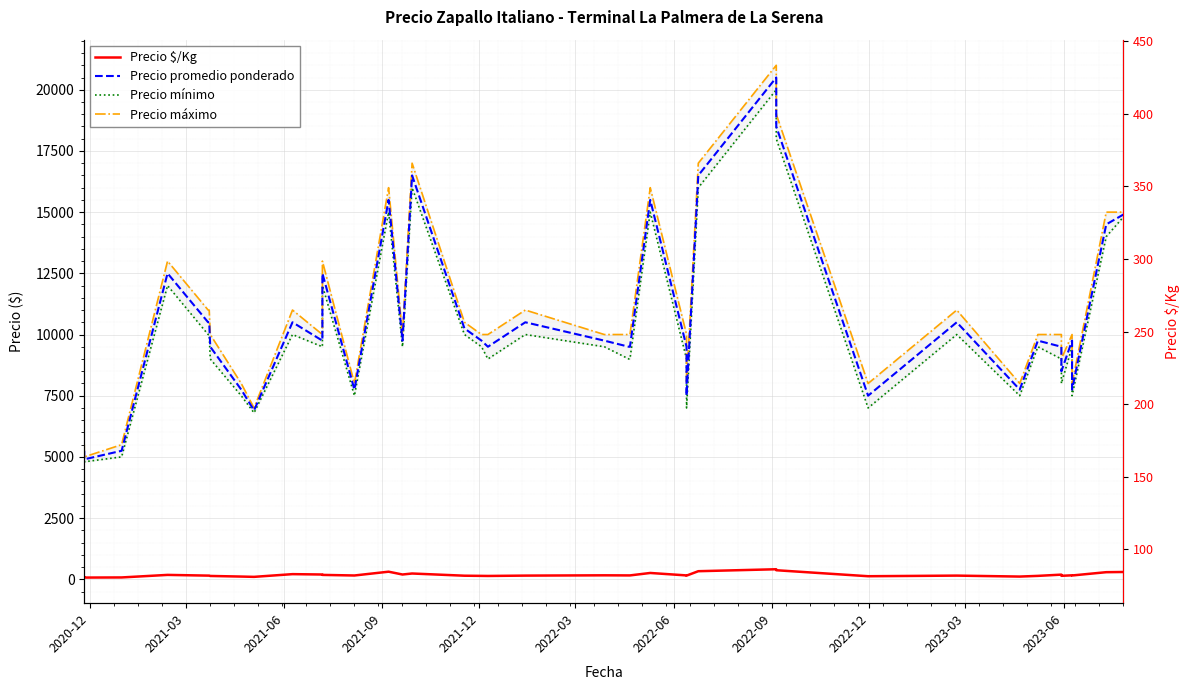

True or false: Precio promedio ponderado has more than 2 points higher than both neighbors.

True